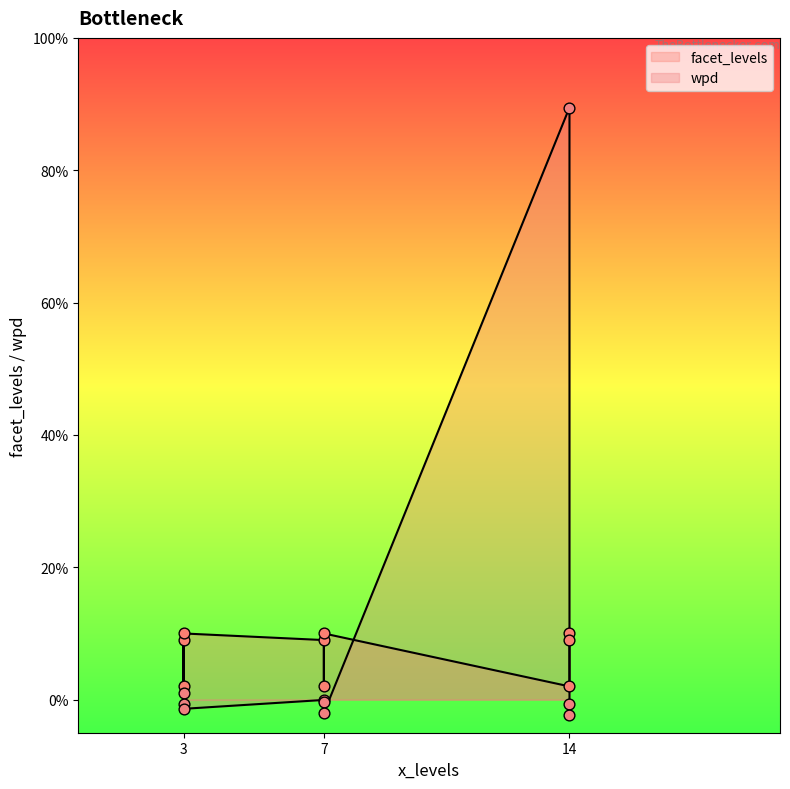

At how many categories does at least one series exceed 28?

1